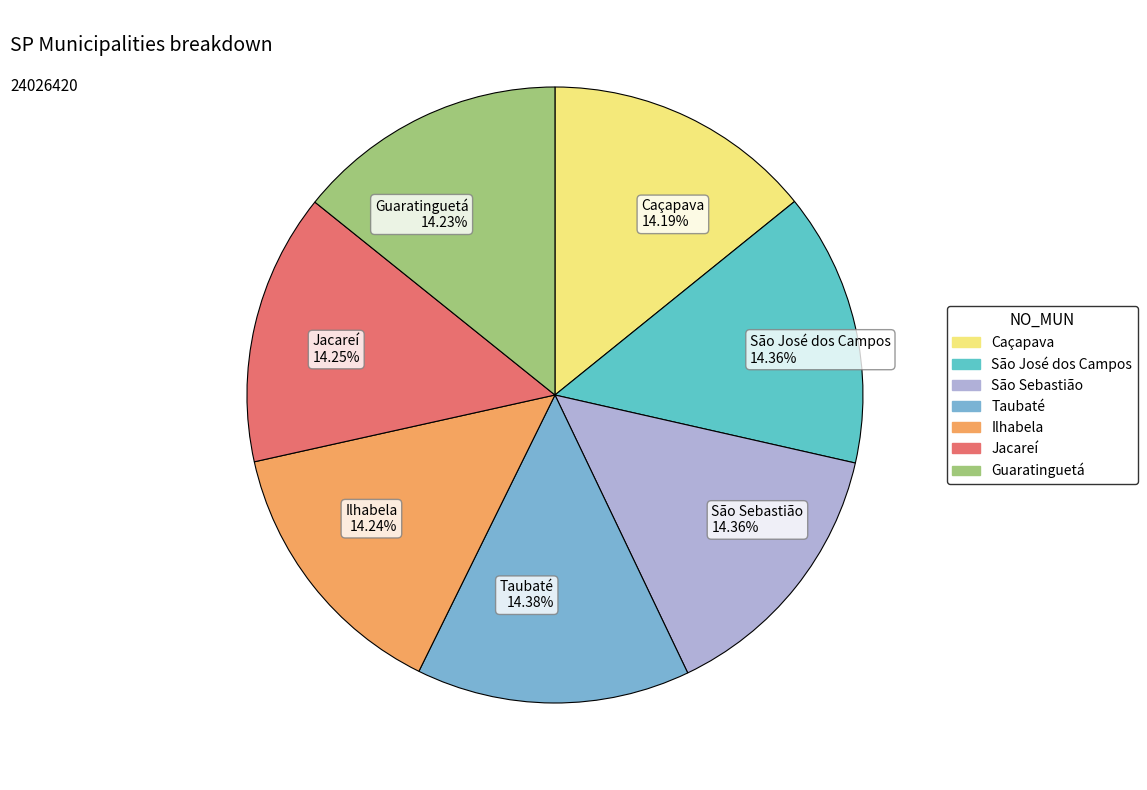

Approximately how many times larger is the value at São José dos Campos 14.36% compared to São Sebastião 14.36%?

1.0